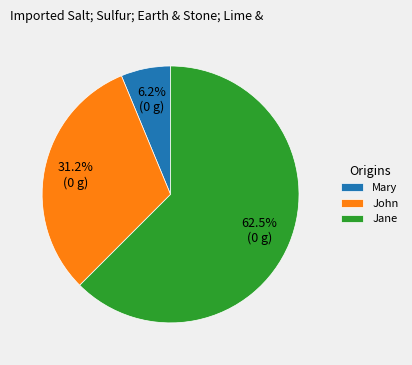

Between Jane and Mary, which is larger?

Jane